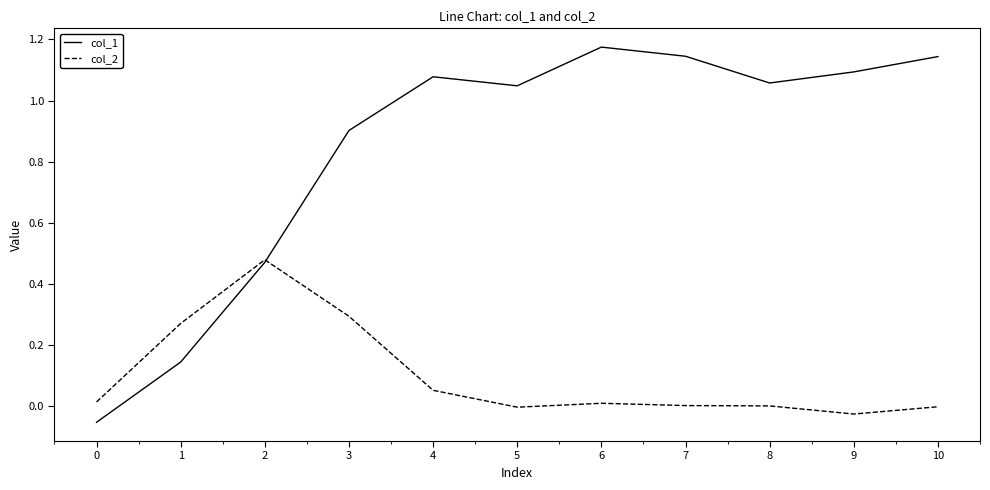

The value of col_1 at 8 is 1.1. True or false?

True